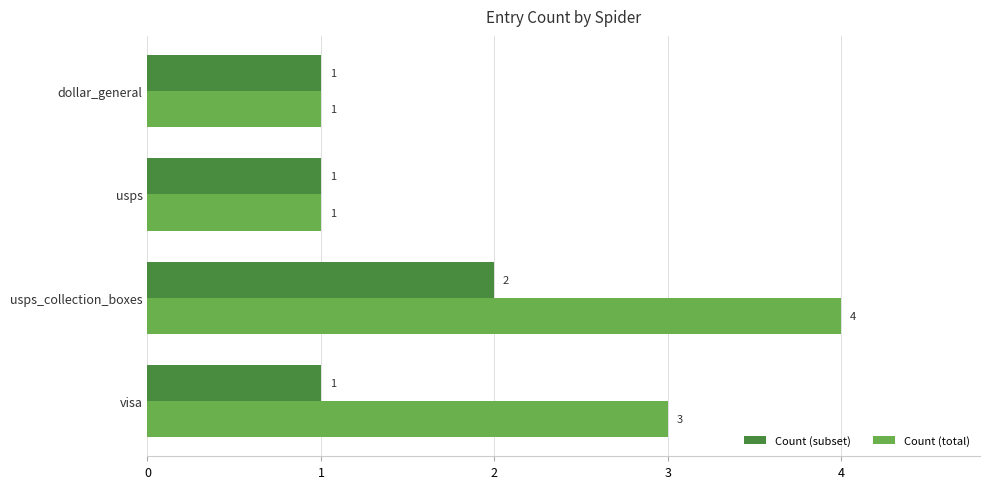

List the series in order of their overall mean, highest first.

Count (total), Count (subset)